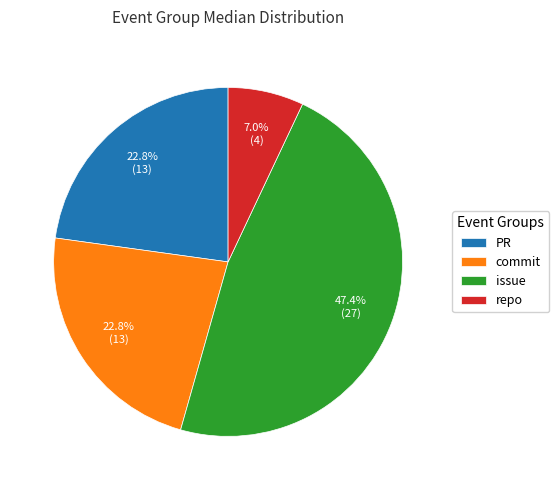

Which category has the biggest portion of the pie?

issue